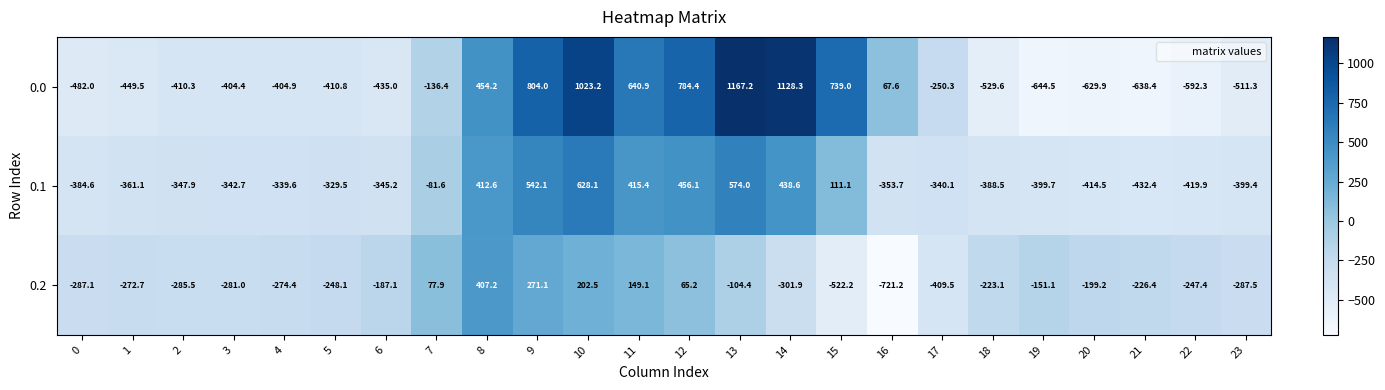

Which category has the lowest value in the 0.2 series?

16